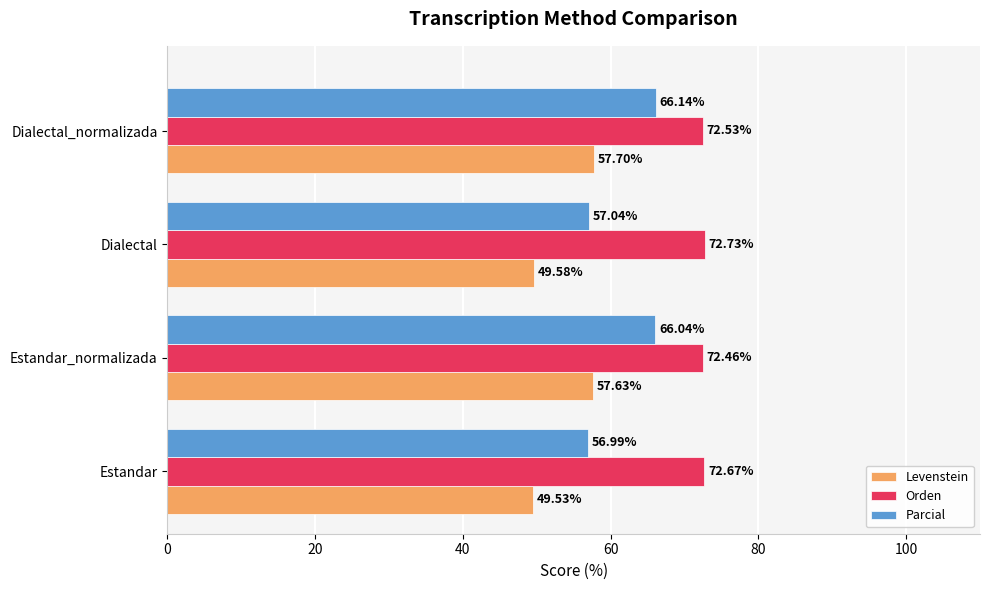

Which series has the widest spread of values?

Parcial